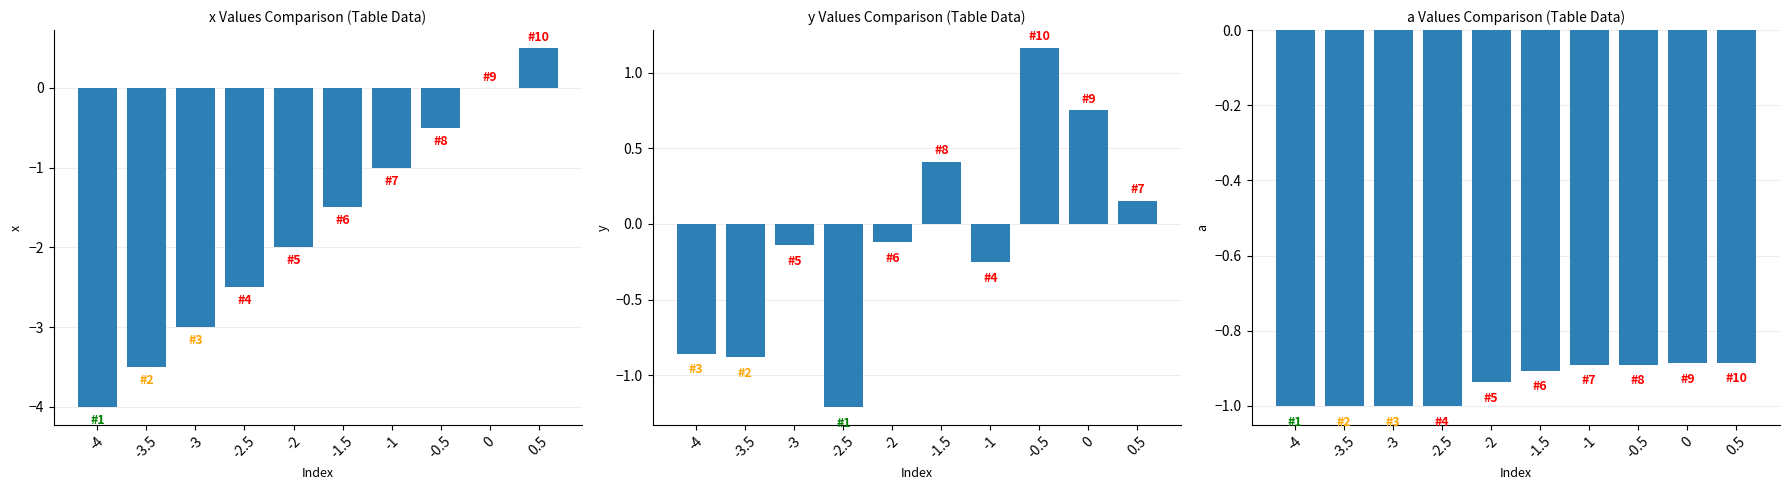

Are the bars horizontal?

No